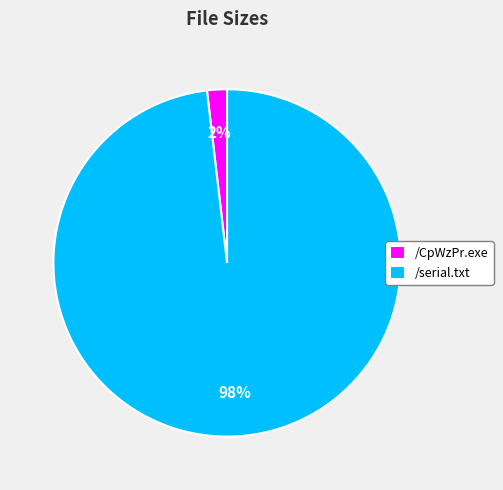

What percentage is the /serial.txt slice, to the nearest percent?

98%